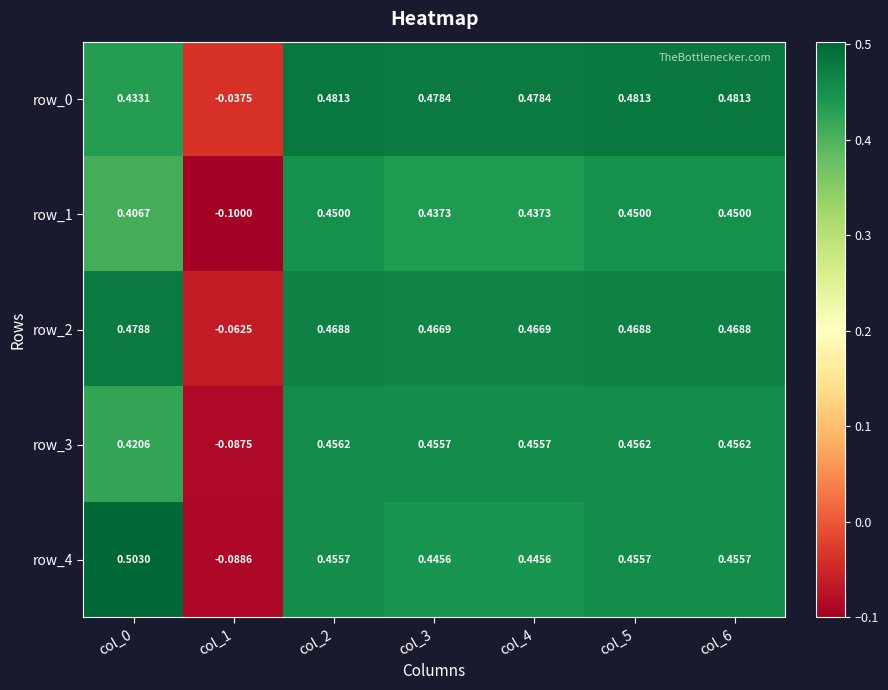

How many row_4 values are between 0 and 1?

6